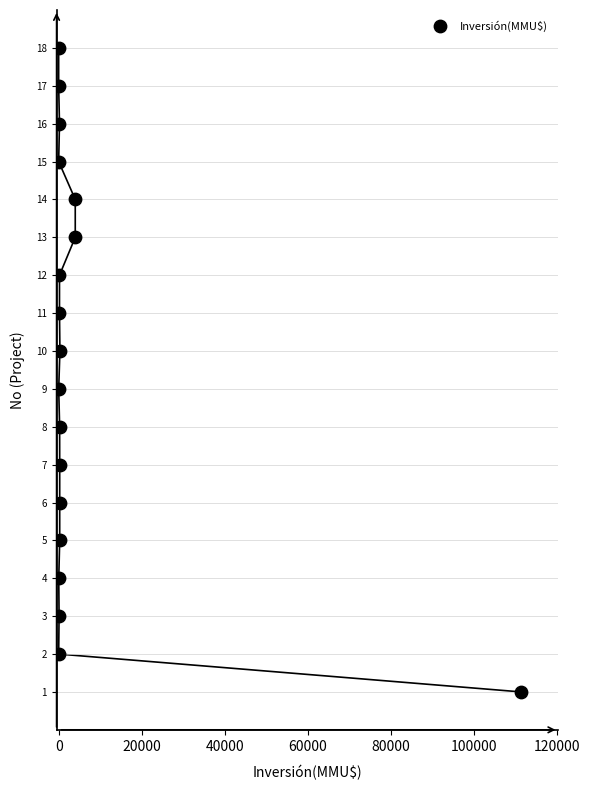

What is the range of Y values (max minus min)?

17